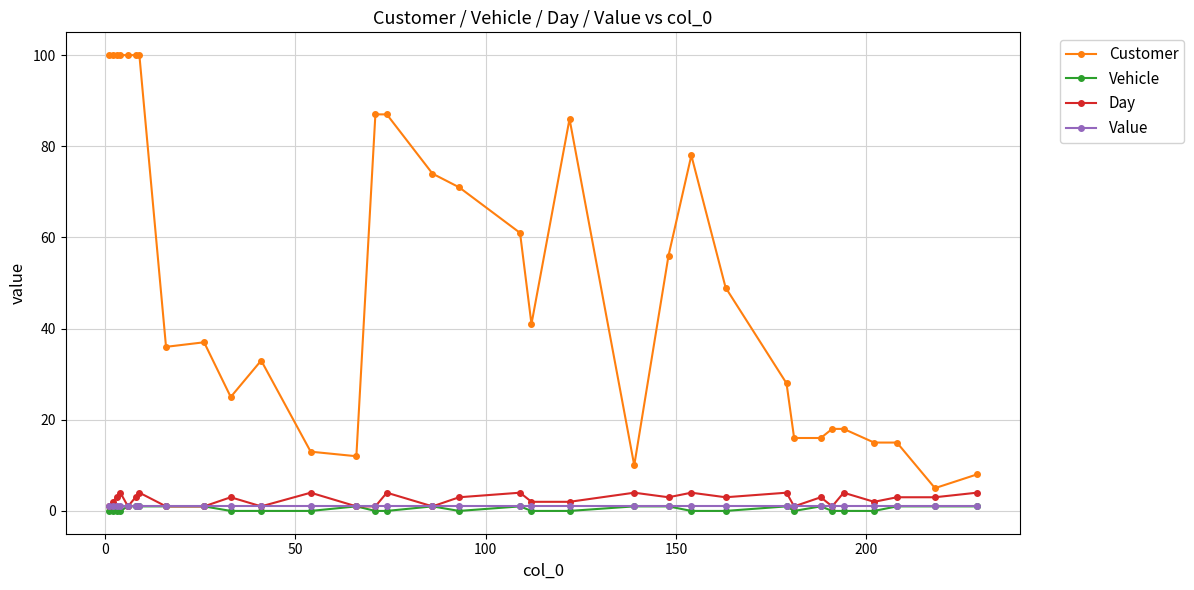

True or false: Customer has more than 1 points higher than both neighbors.

True